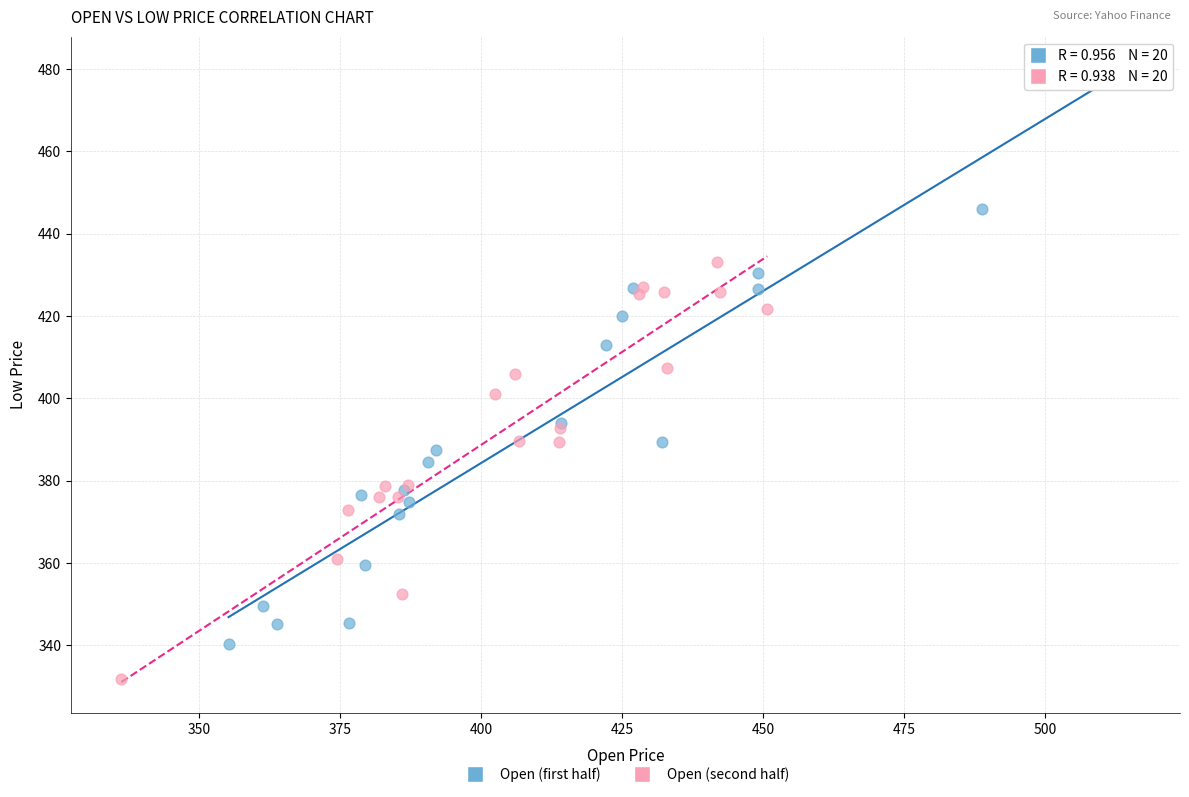

What are all the series names shown in the legend?

Open (first half), Open (second half)